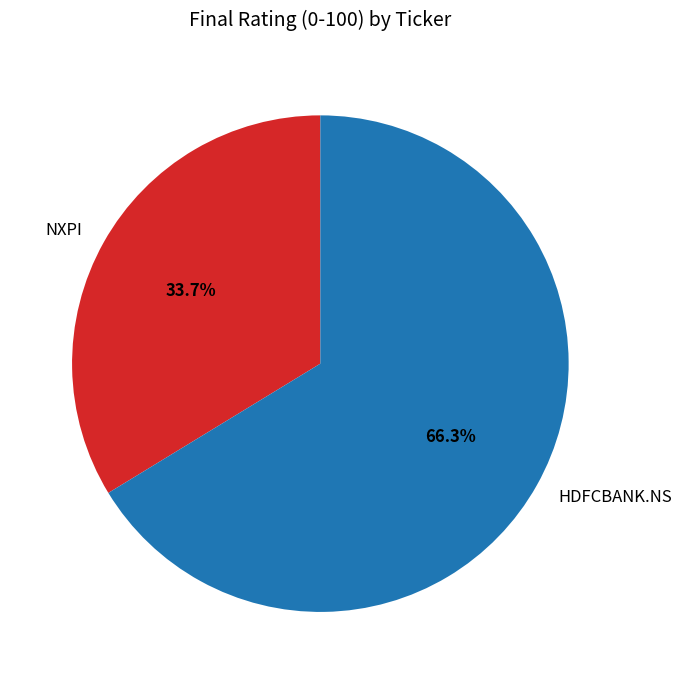

To the nearest percent, what is the difference between the largest and smallest slice percentages?

33%